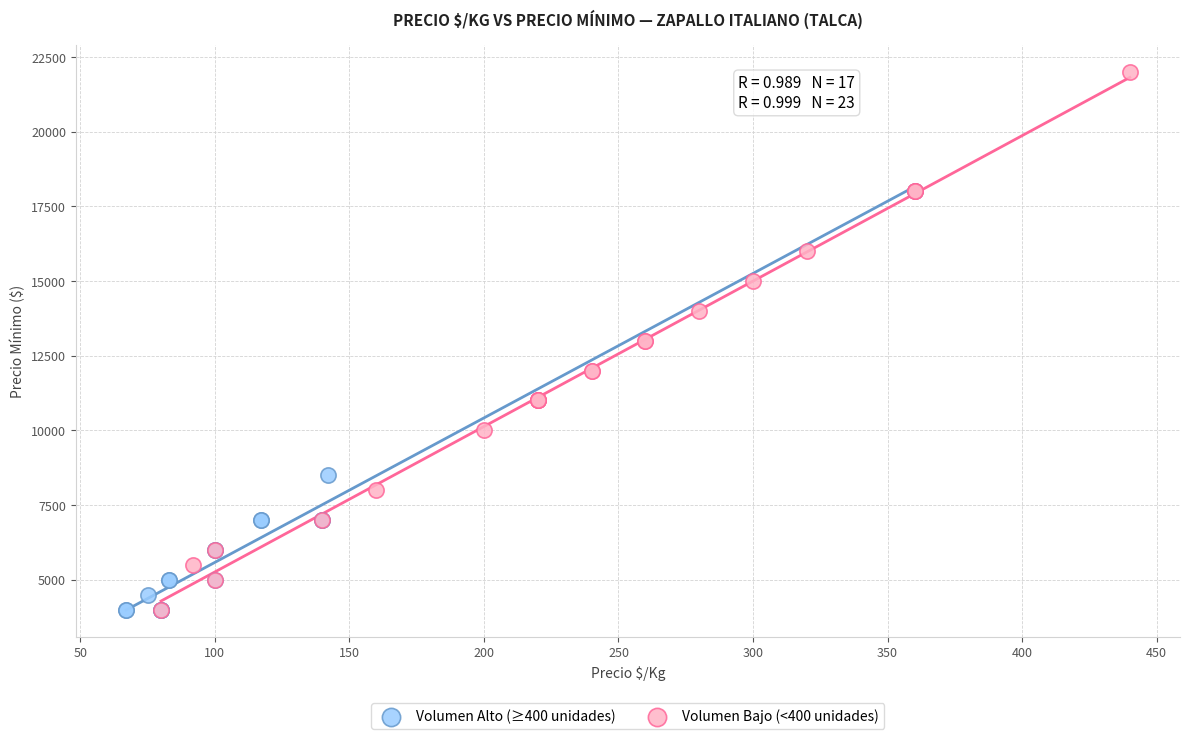

Which series reaches the maximum Y coordinate?

Volumen Bajo (<400 unidades)